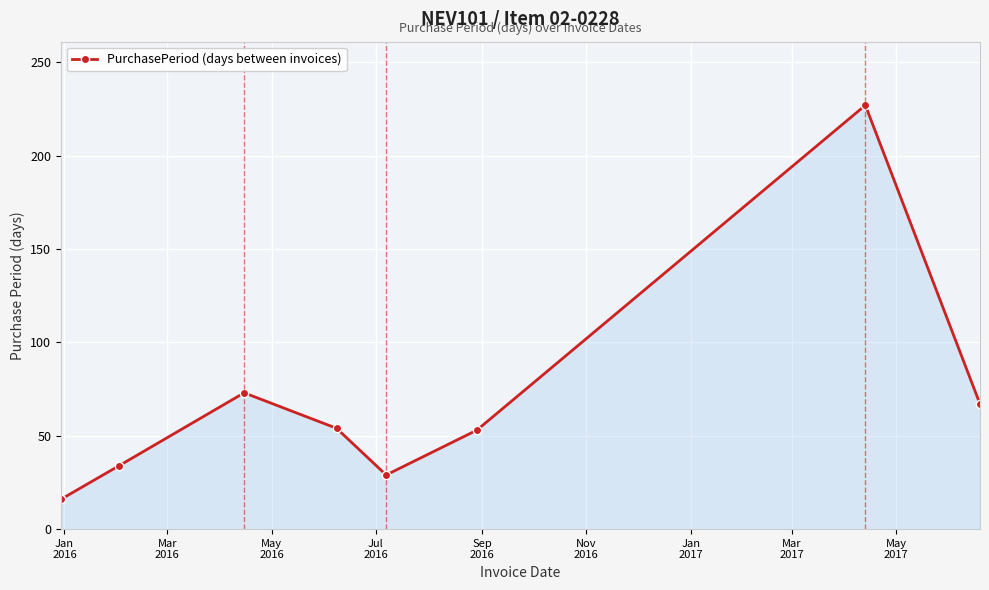

What is the difference between the maximum and minimum values?

211